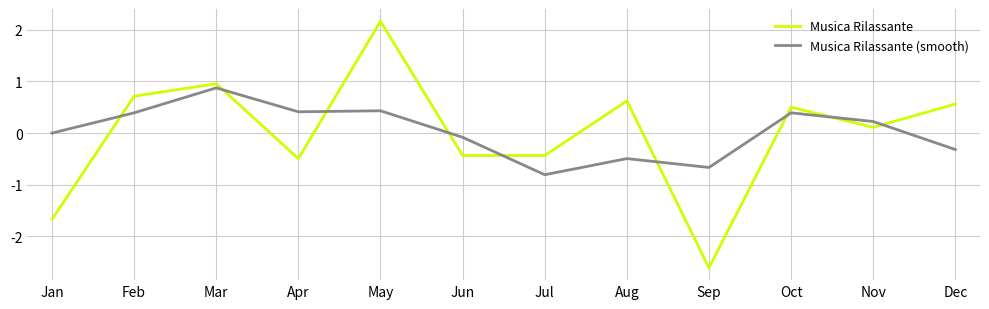

Where does the Musica Rilassante series first go above 0?

Feb